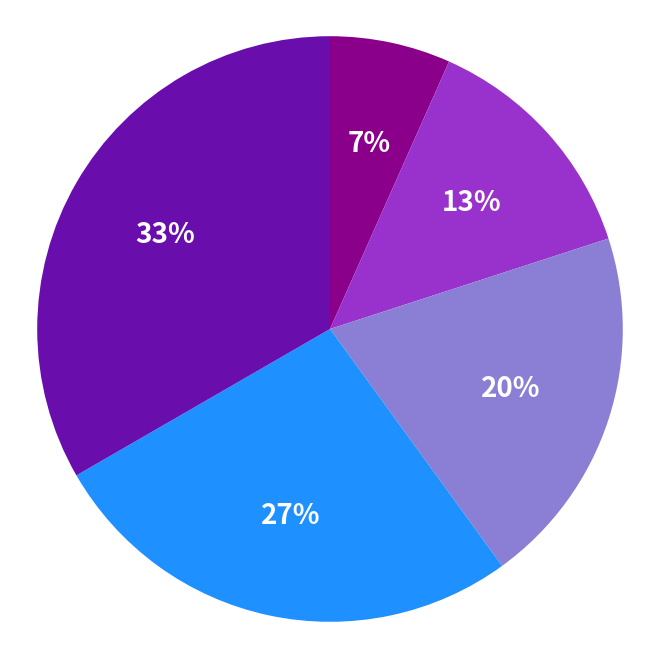

To the nearest percent, what is the average slice percentage?

20%